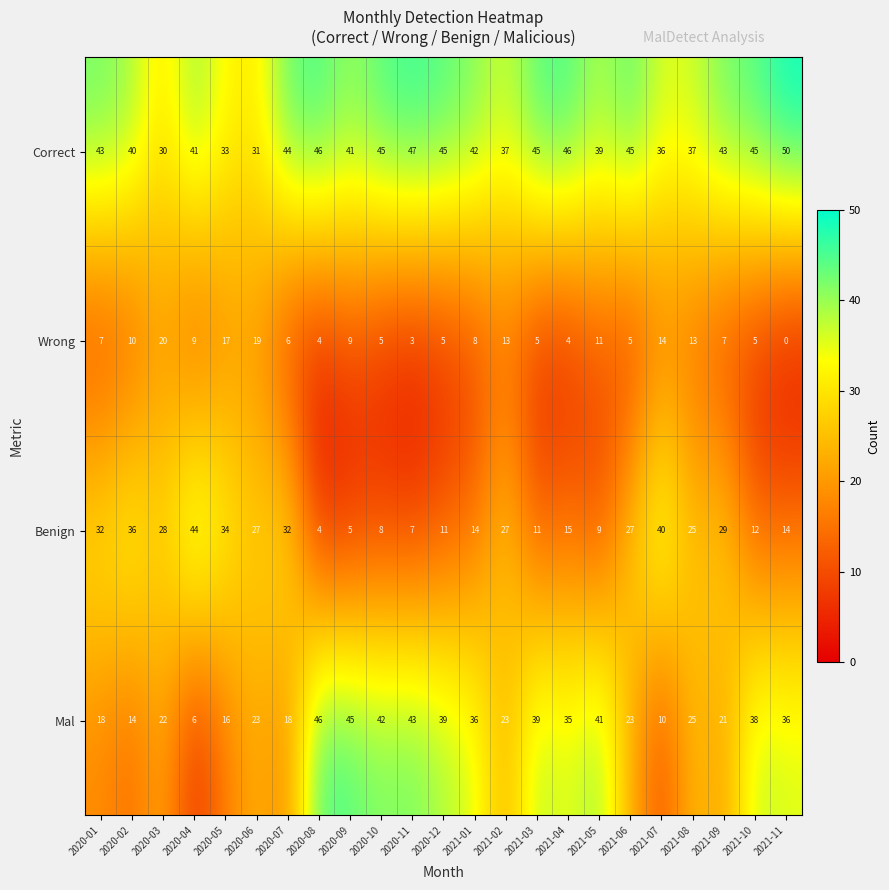

The value of Correct at 2021-09 is 43. True or false?

True